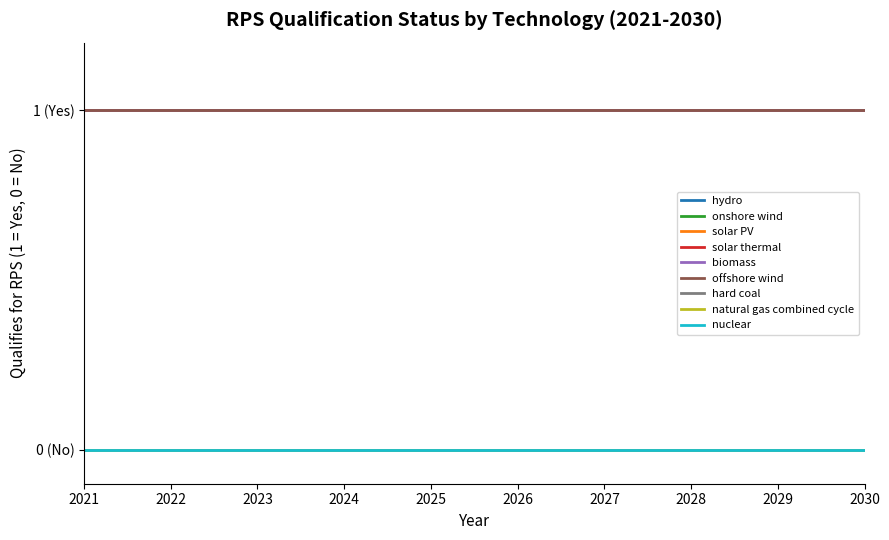

Does the chart have visible grid lines?

No